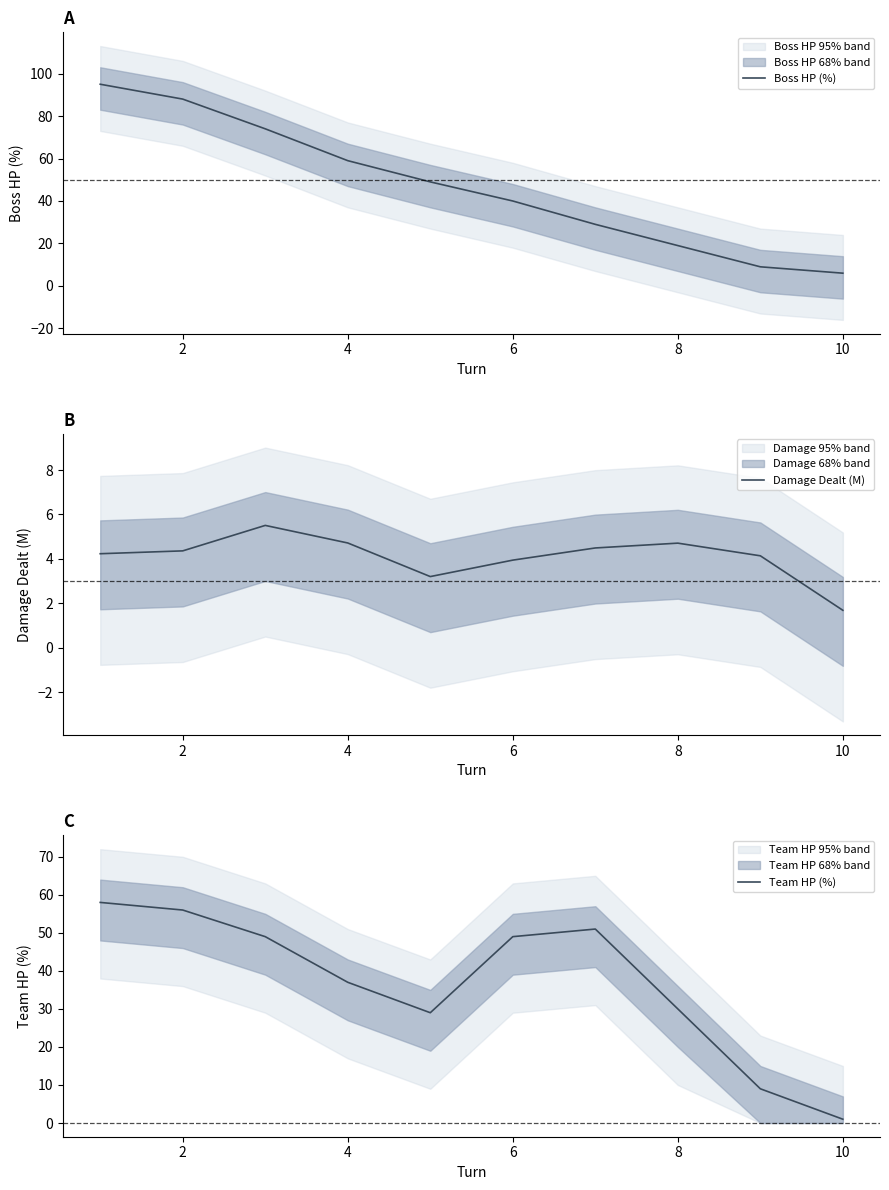

What is the highest value of the Damage Dealt (M) series?

5.5